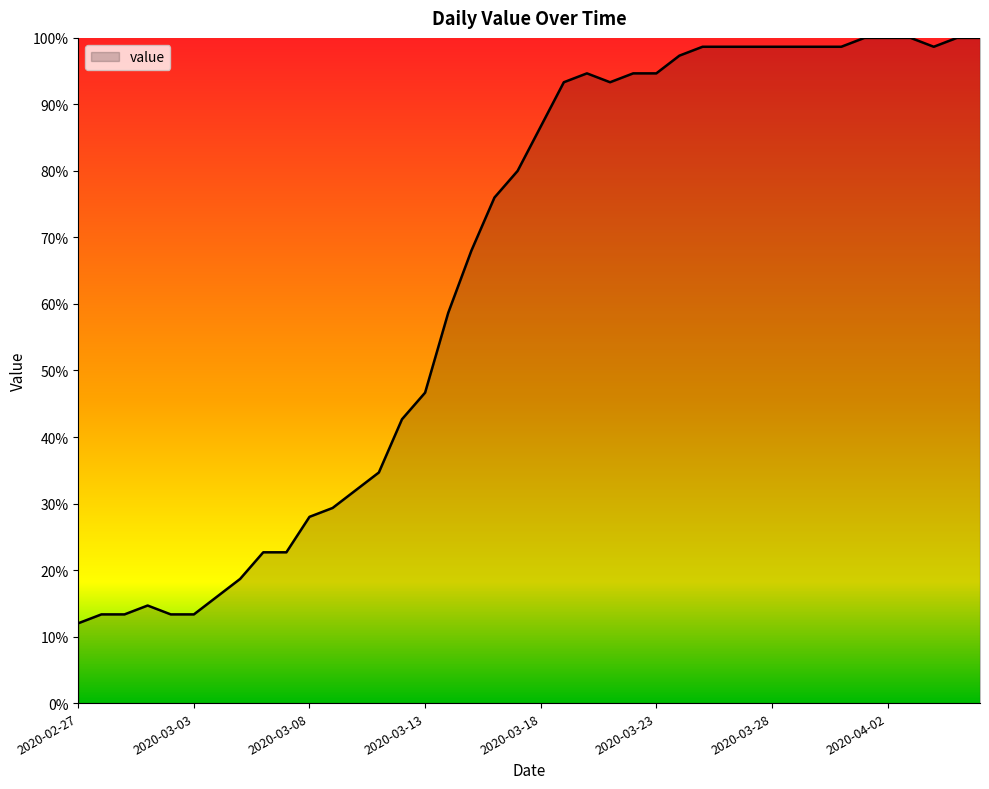

What is the difference between the maximum and minimum values?

88.0